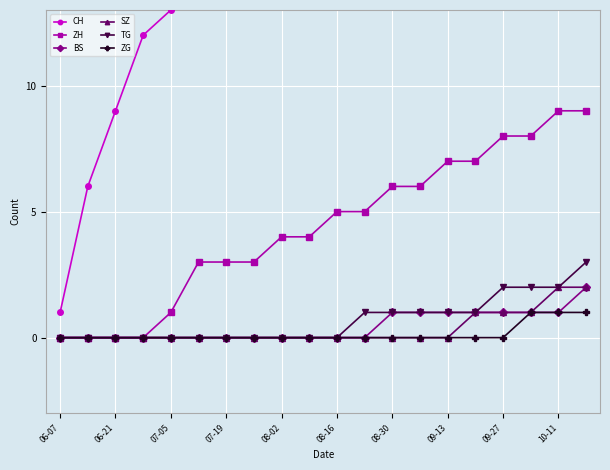

Reading left to right, extract all data points from this chart.

CH: 1	6	9	12	13	16	17	18	19	21	22	25	27	29	31	34	36	38	41	44
ZH: 0	0	0	0	1	3	3	3	4	4	5	5	6	6	7	7	8	8	9	9
BS: 0	0	0	0	0	0	0	0	0	0	0	0	1	1	1	1	1	1	1	2
SZ: 0	0	0	0	0	0	0	0	0	0	0	0	0	0	0	1	1	1	2	2
TG: 0	0	0	0	0	0	0	0	0	0	0	1	1	1	1	1	2	2	2	3
ZG: 0	0	0	0	0	0	0	0	0	0	0	0	0	0	0	0	0	1	1	1